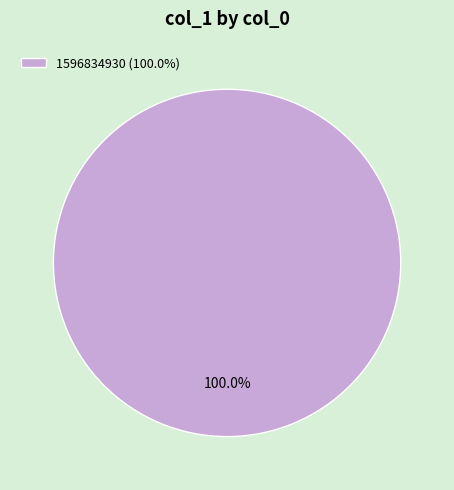

Rank the categories by value from highest to lowest.

1596834930 (100.0%)